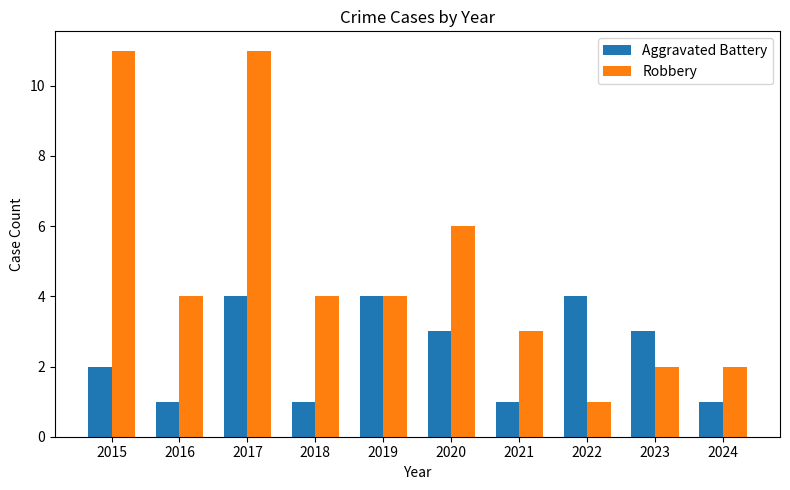

What is the value of the Robbery bar at the 4th from the left?

4